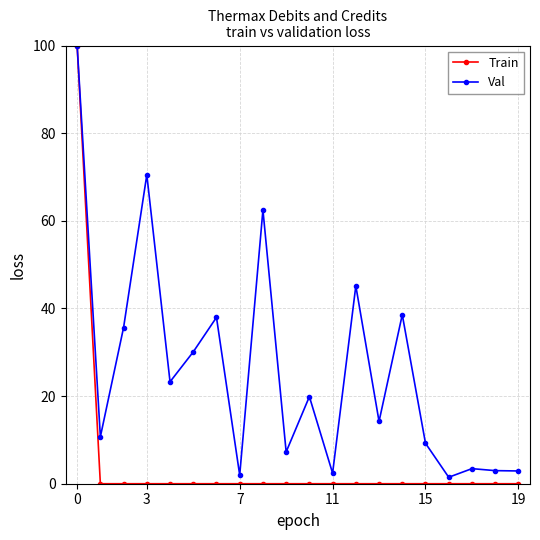

Which series has the largest range (max minus min)?

Train